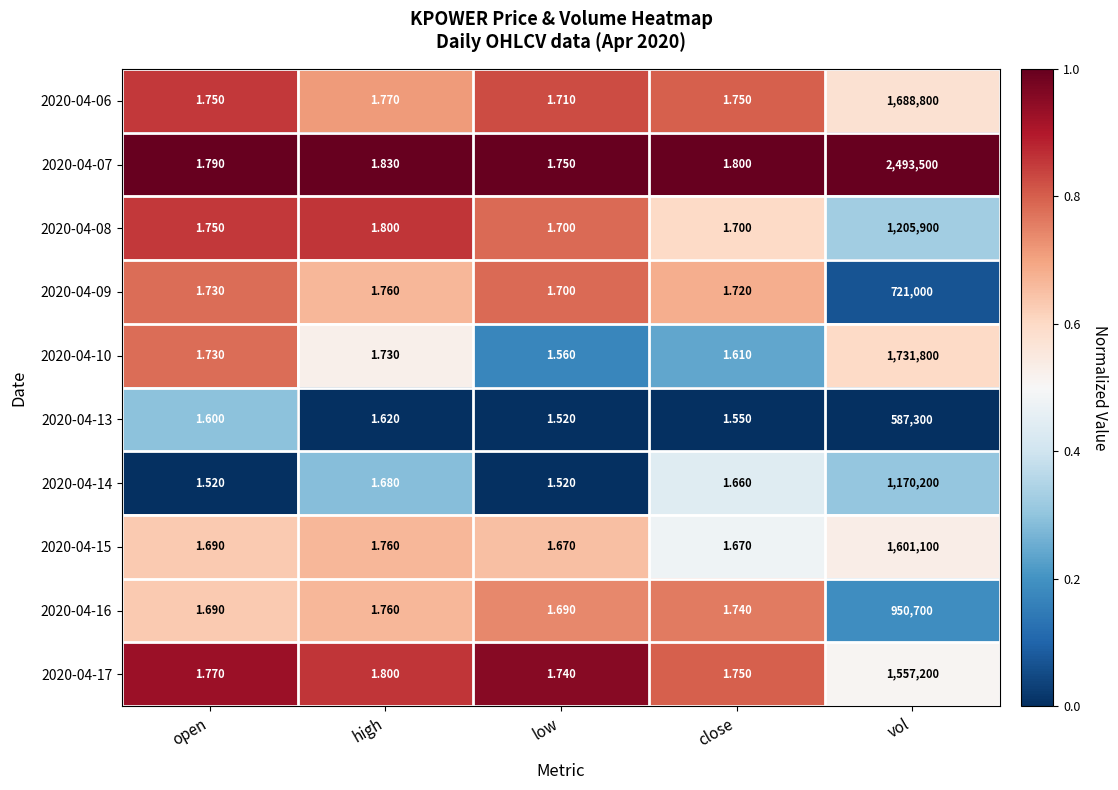

Is the value of 2020-04-14 at high greater than the value of 2020-04-08 at high?

No